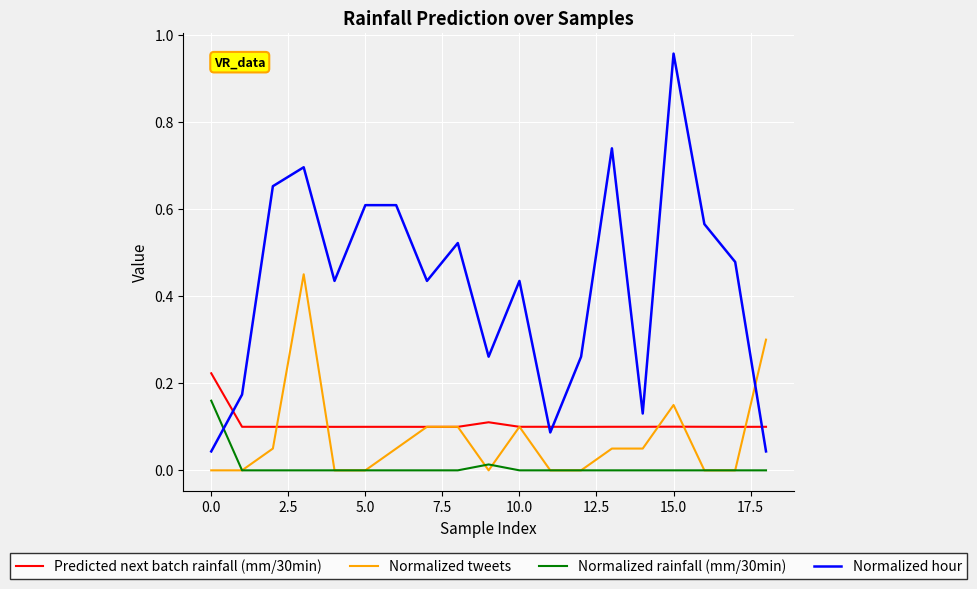

Which series has the widest spread of values?

Normalized hour